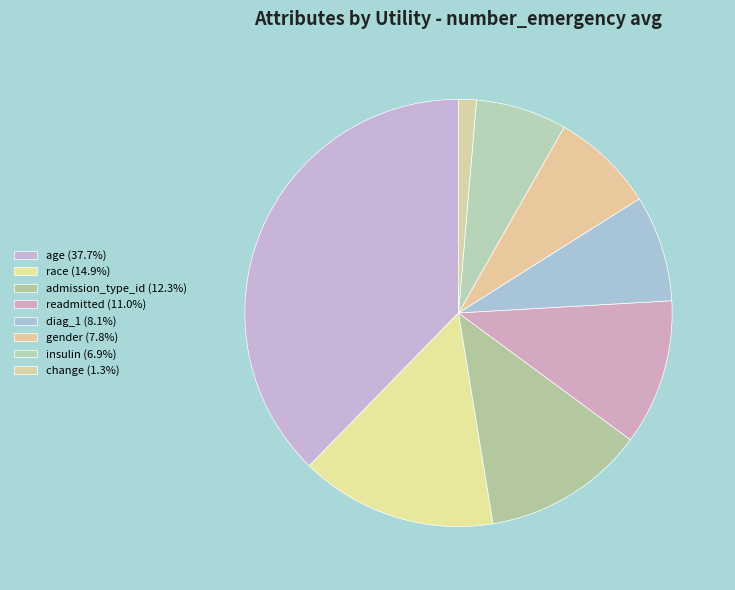

Which slice is the largest?

age